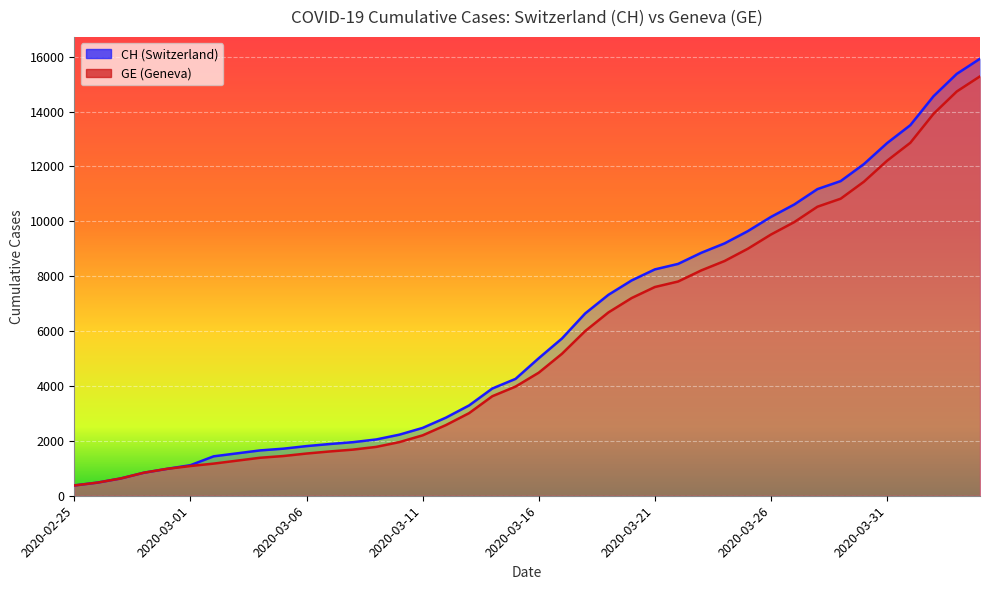

What is the spread (max minus min) of values at 2020-03-22?

642